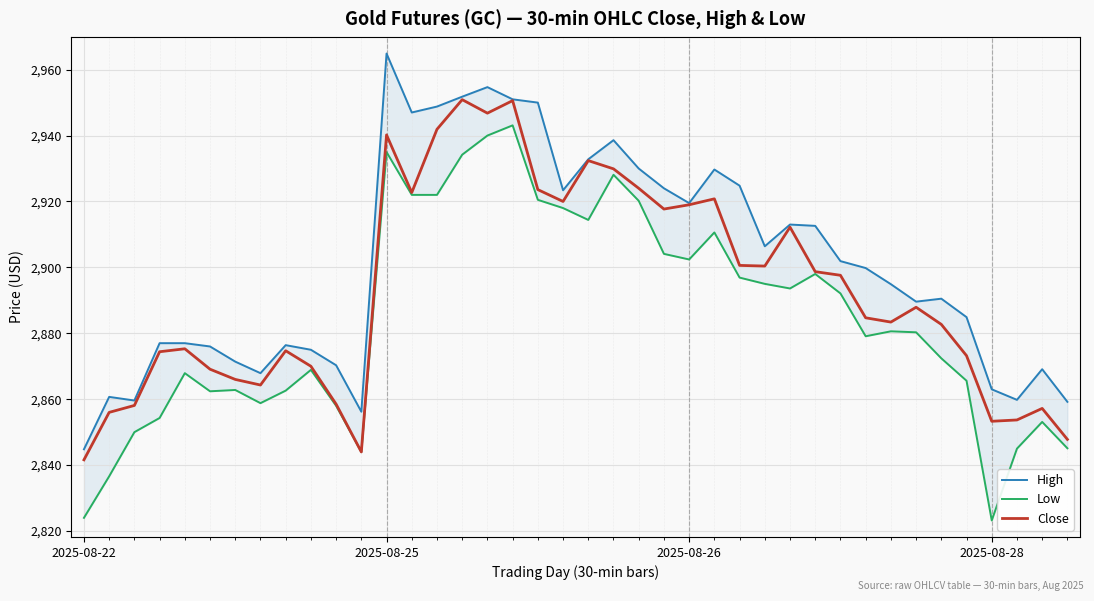

Which series has the largest range (max minus min)?

High